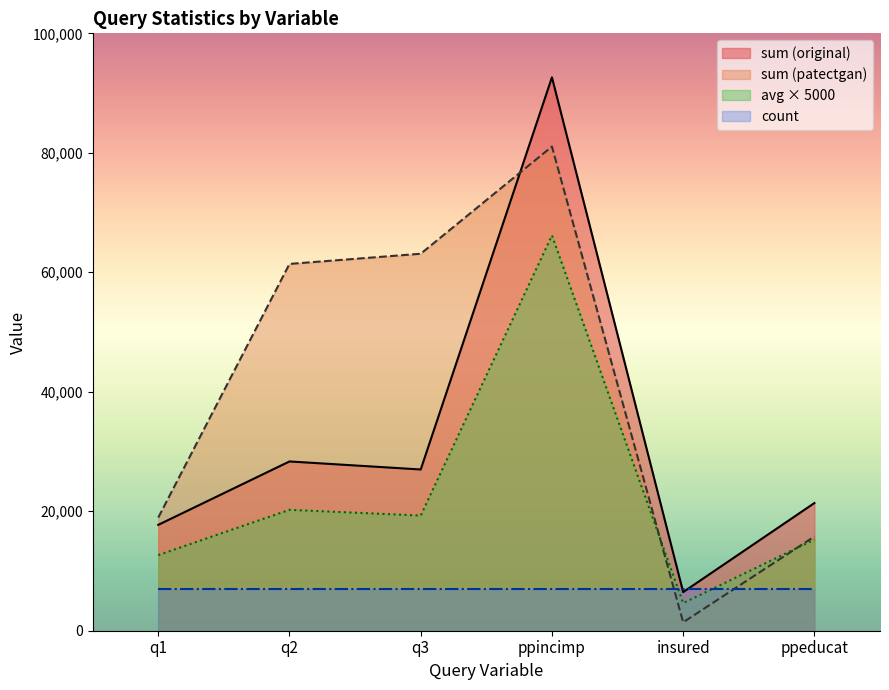

At how many categories does at least one series exceed 17111?

5